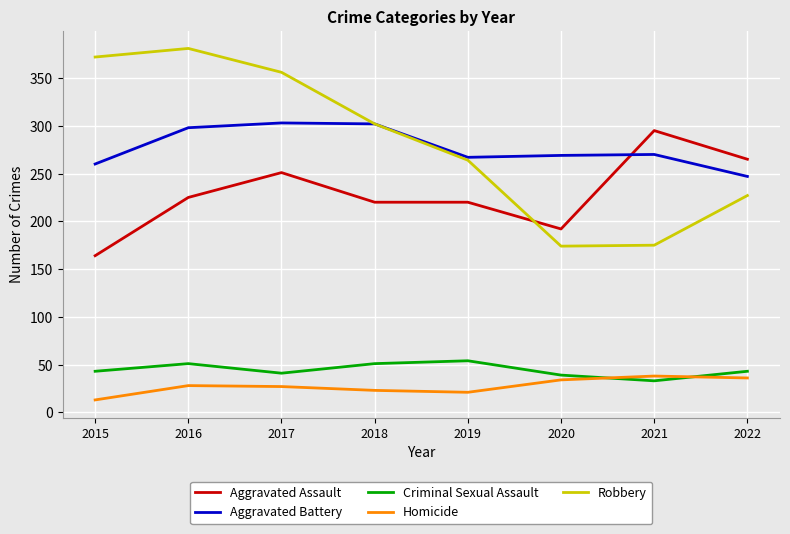

Which label corresponds to the smallest value in the chart?

2015